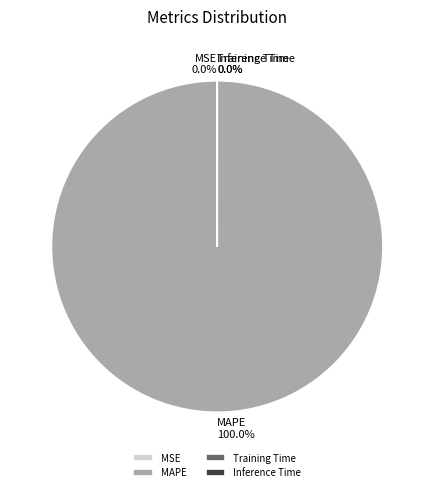

Does MAPE represent more than half of the total?

Yes